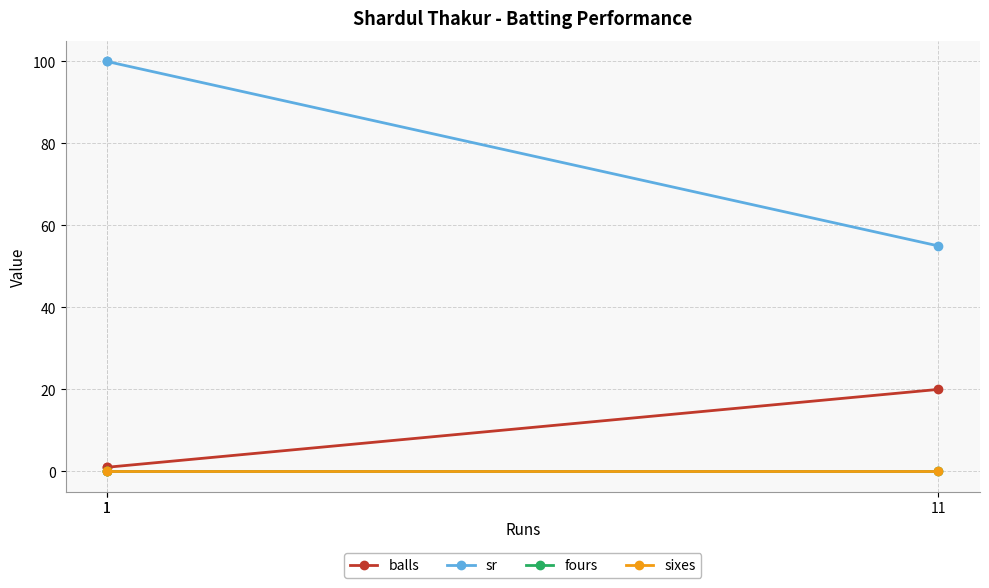

Count the number of data series in this chart.

4